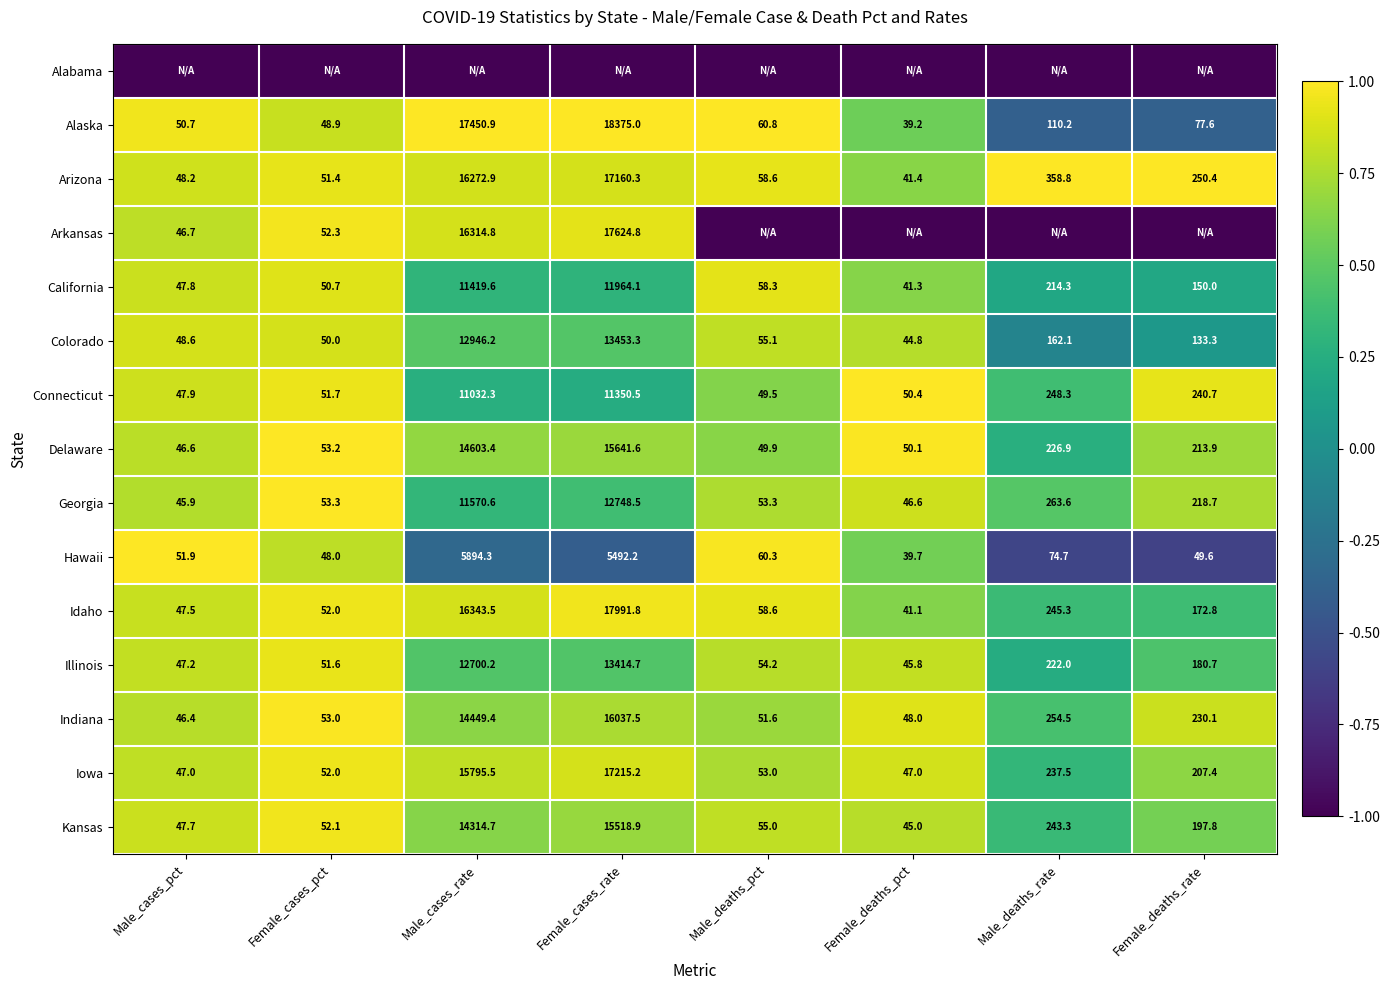

List the labels in order of Connecticut value, largest first.

Female_cases_rate, Male_cases_rate, Male_deaths_rate, Female_deaths_rate, Female_cases_pct, Female_deaths_pct, Male_deaths_pct, Male_cases_pct